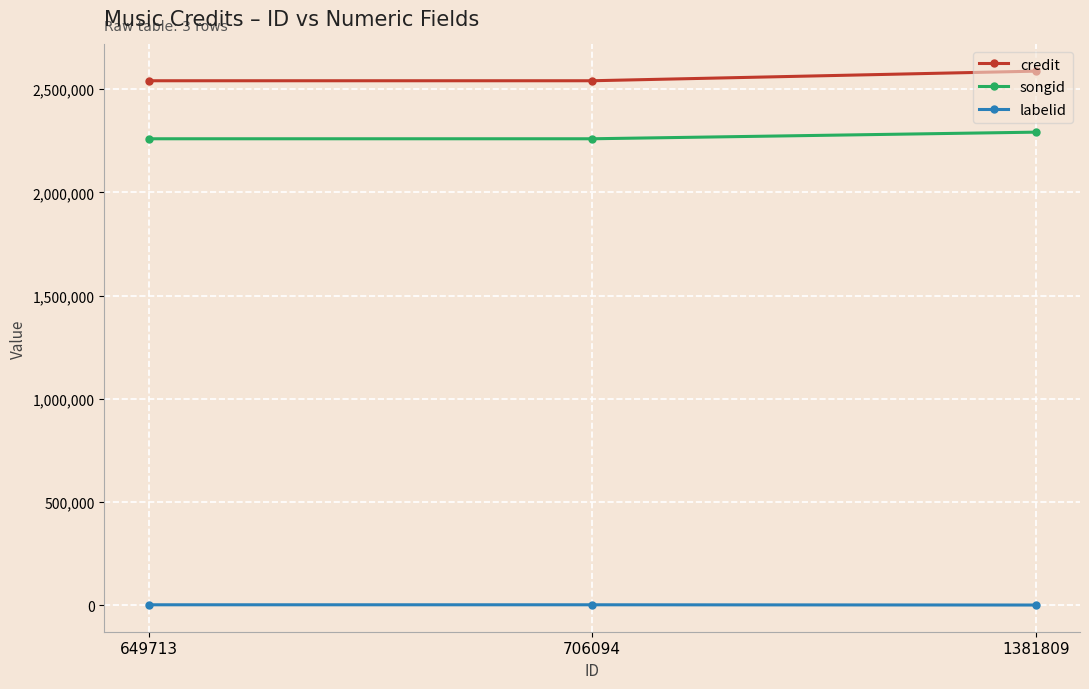

What is the approximate value of songid at 1381809, to the nearest 100?

2291700